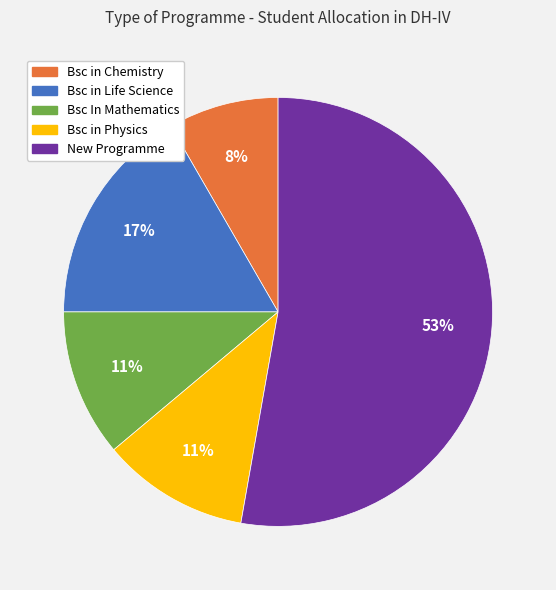

To the nearest percent, what is the combined percentage of Bsc in Life Science and Bsc in Physics?

28%